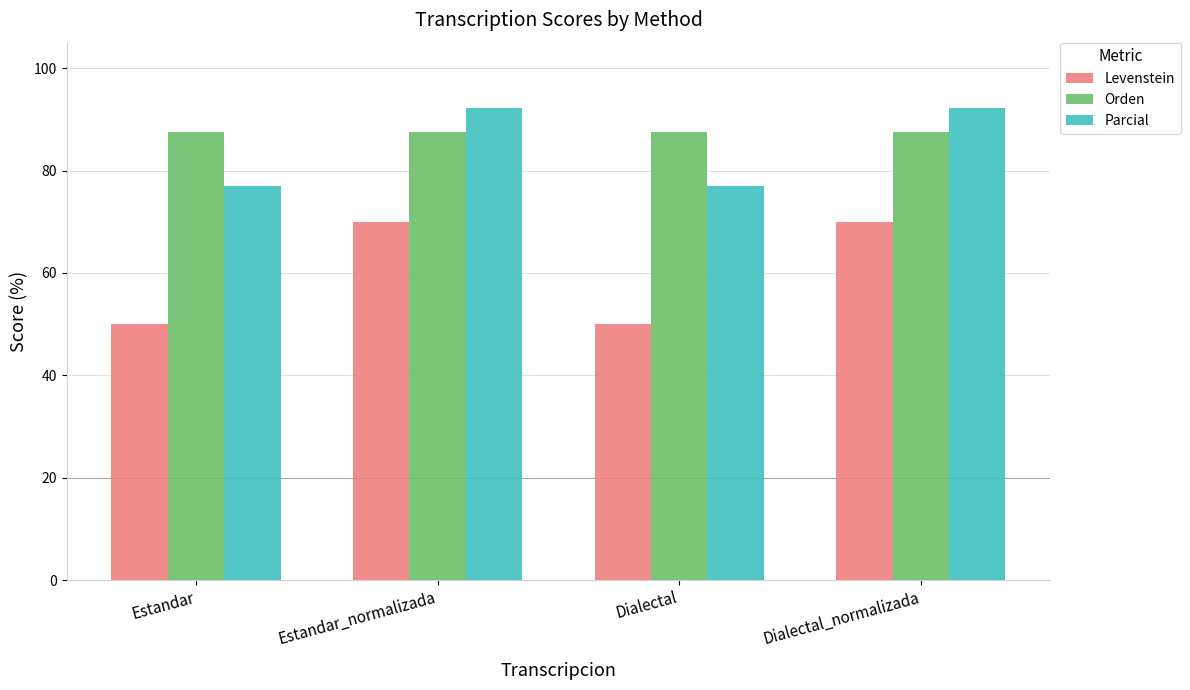

What are all the series names shown in the legend?

Levenstein, Orden, Parcial